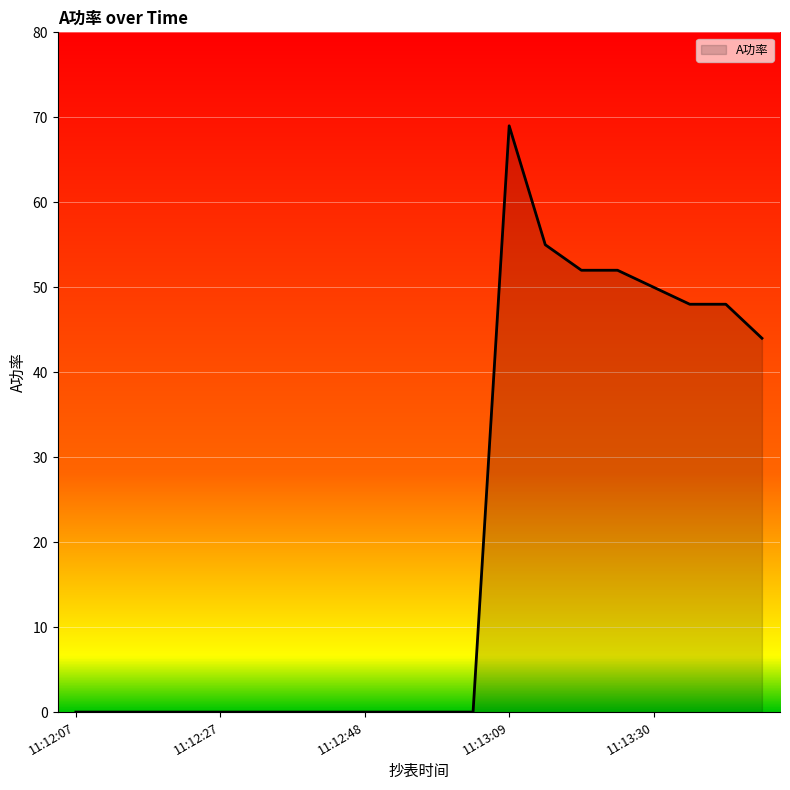

What is the difference between the maximum and minimum values?

69